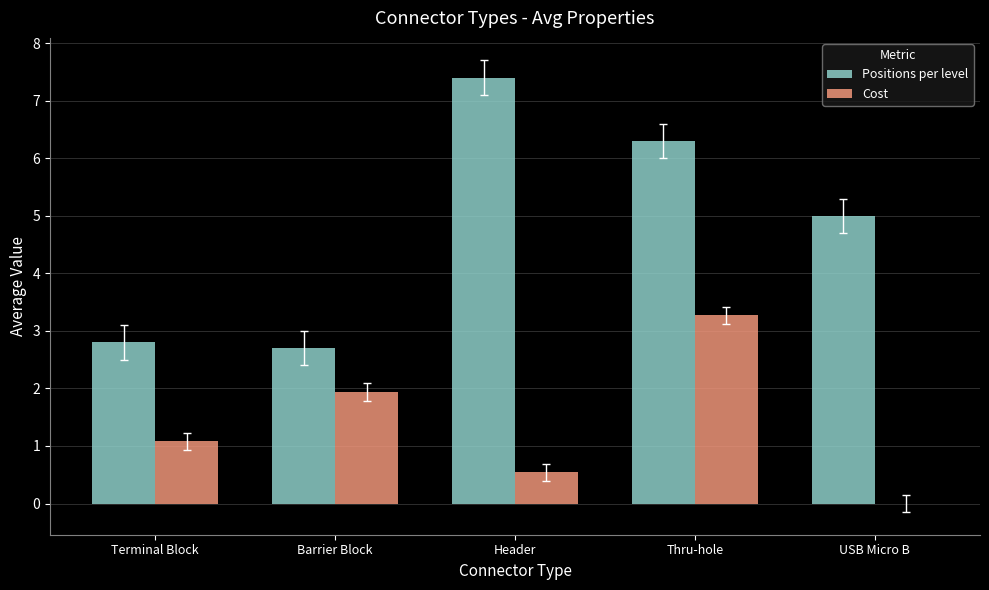

Count the number of categories in the chart.

5